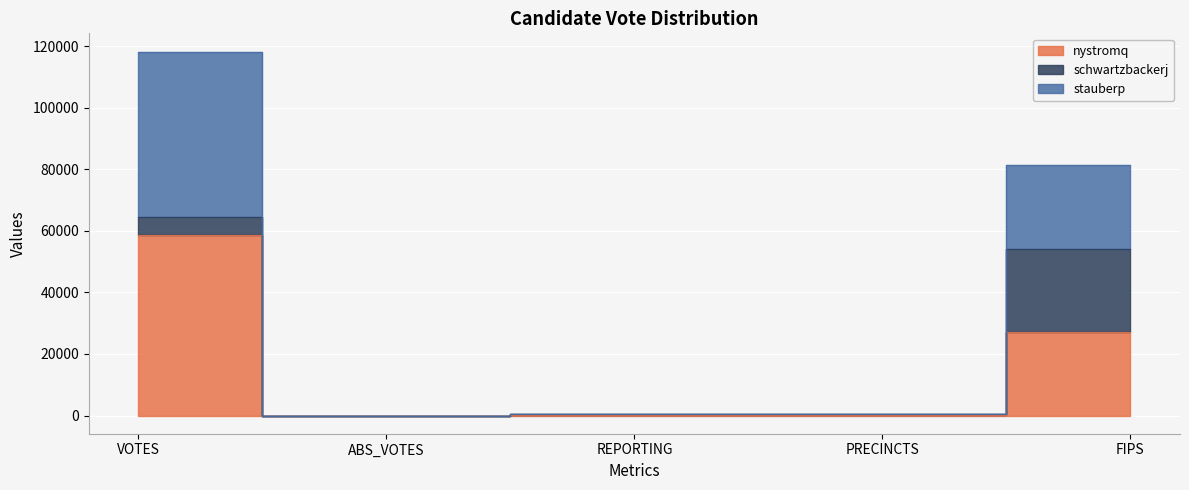

Which has a higher value, PRECINCTS or VOTES?

VOTES